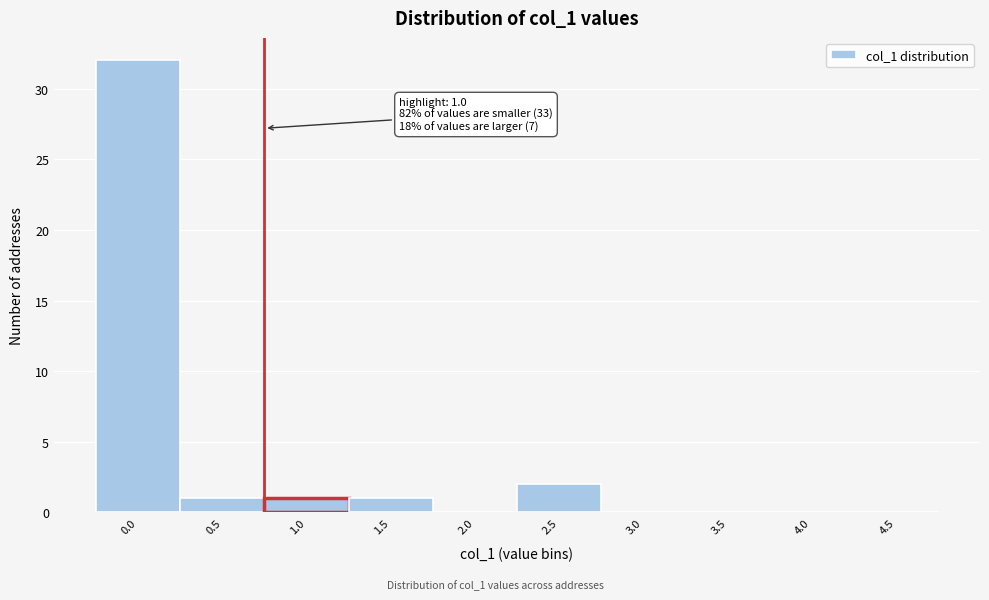

Reading left to right, what are all the values shown in this chart?

0.0=32	0.5=1	1.0=1	1.5=1	2.0=0	2.5=2	3.0=0	3.5=0	4.0=0	4.5=0